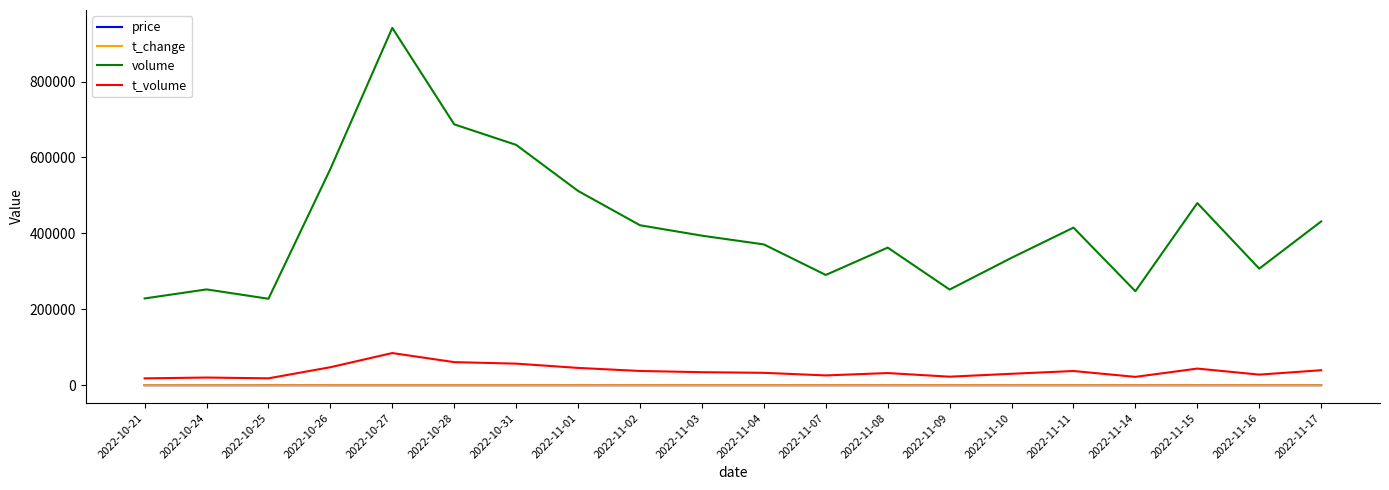

What is the difference between the price values at 2022-11-01 and 2022-11-07?

0.1